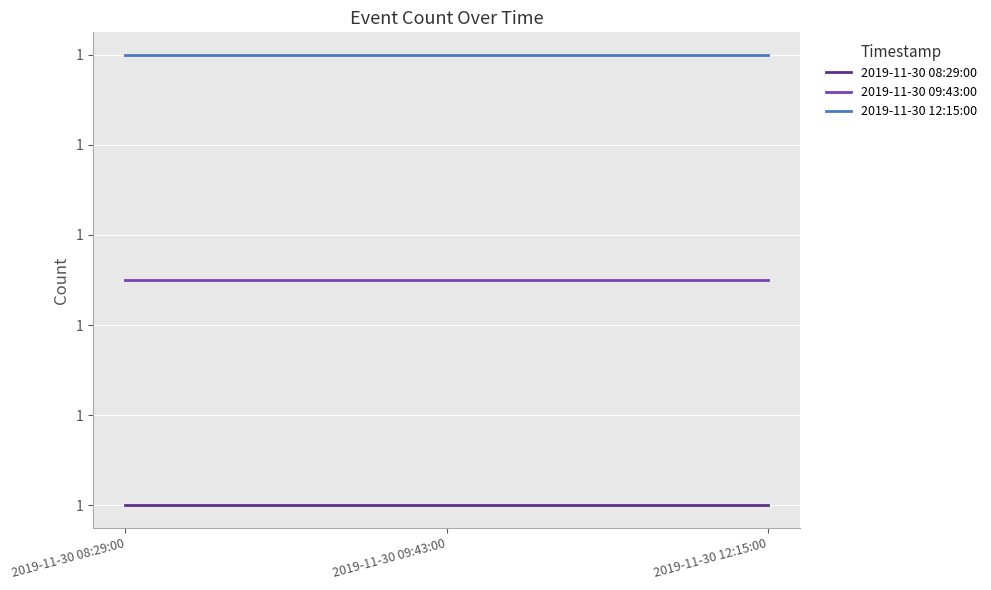

Rank the categories by 2019-11-30 12:15:00 value from highest to lowest.

2019-11-30 08:29:00, 2019-11-30 09:43:00, 2019-11-30 12:15:00